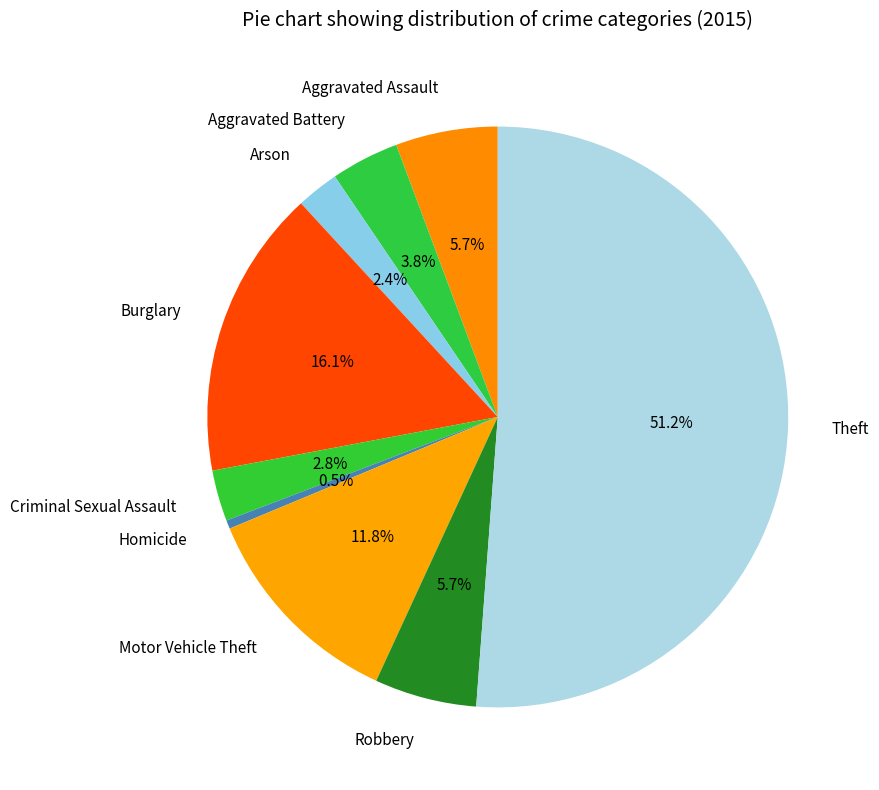

Between Theft and Aggravated Battery, which is larger?

Theft